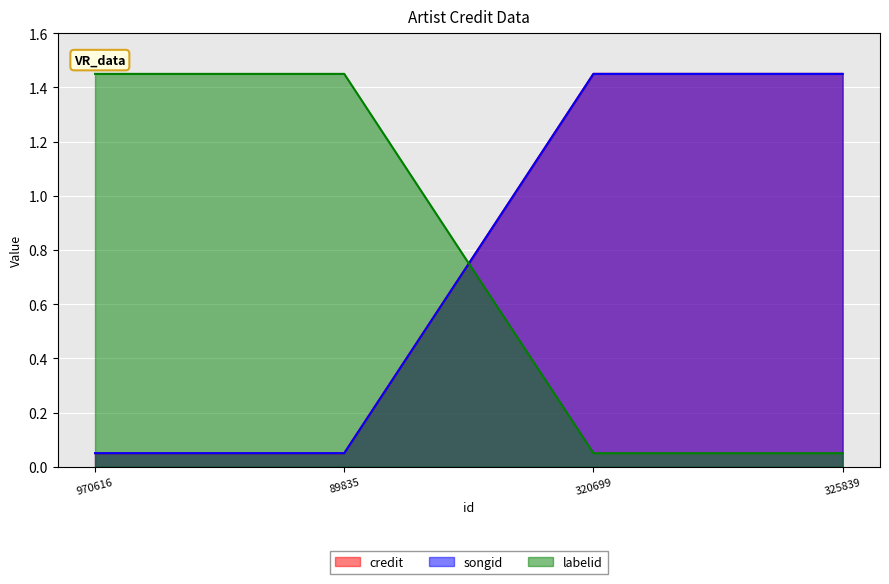

Rank the series at 89835 from lowest to highest value.

credit, songid, labelid